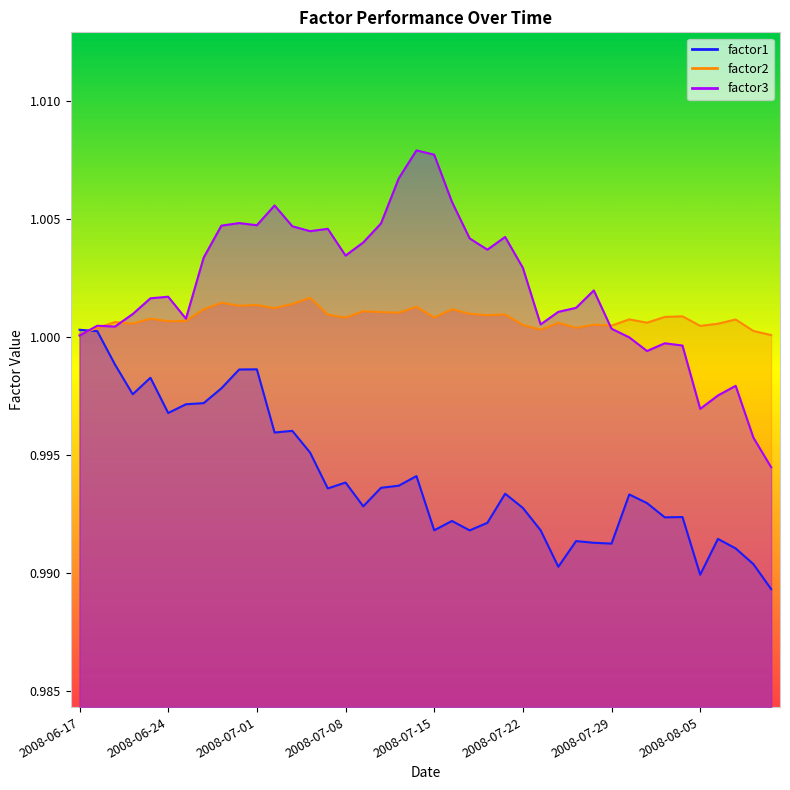

Reading left to right, list all the values displayed in this chart.

factor1: 1.0	1.0	1.0	1.0	1.0	1.0	1.0	1.0	1.0	1.0	1.0	1.0	1.0	1.0	1.0	1.0	1.0	1.0	1.0	1.0	1.0	1.0	1.0	1.0	1.0	1.0	1.0	1.0	1.0	1.0	1.0	1.0	1.0	1.0	1.0	1.0	1.0	1.0	1.0	1.0
factor2: 1.0	1.0	1.0	1.0	1.0	1.0	1.0	1.0	1.0	1.0	1.0	1.0	1.0	1.0	1.0	1.0	1.0	1.0	1.0	1.0	1.0	1.0	1.0	1.0	1.0	1.0	1.0	1.0	1.0	1.0	1.0	1.0	1.0	1.0	1.0	1.0	1.0	1.0	1.0	1.0
factor3: 1.0	1.0	1.0	1.0	1.0	1.0	1.0	1.0	1.0	1.0	1.0	1.0	1.0	1.0	1.0	1.0	1.0	1.0	1.0	1.0	1.0	1.0	1.0	1.0	1.0	1.0	1.0	1.0	1.0	1.0	1.0	1.0	1.0	1.0	1.0	1.0	1.0	1.0	1.0	1.0